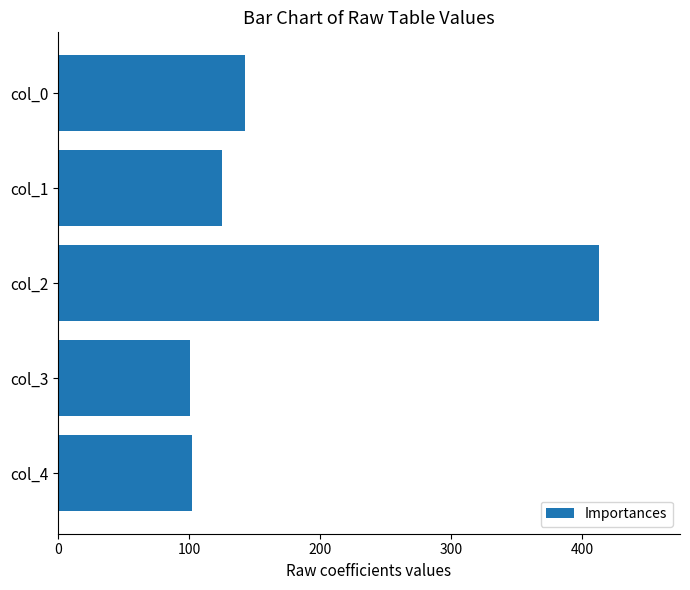

The value at col_3 is 67. True or false?

False